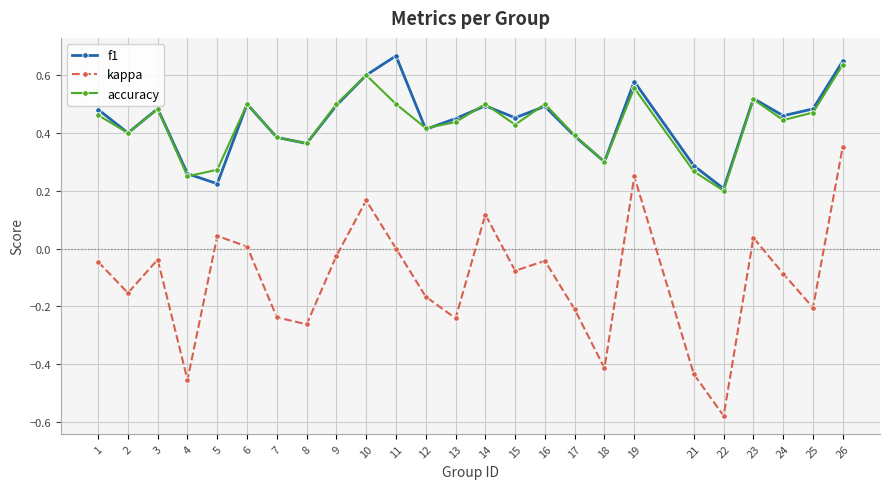

The value of f1 at 7 is 0.4. True or false?

True